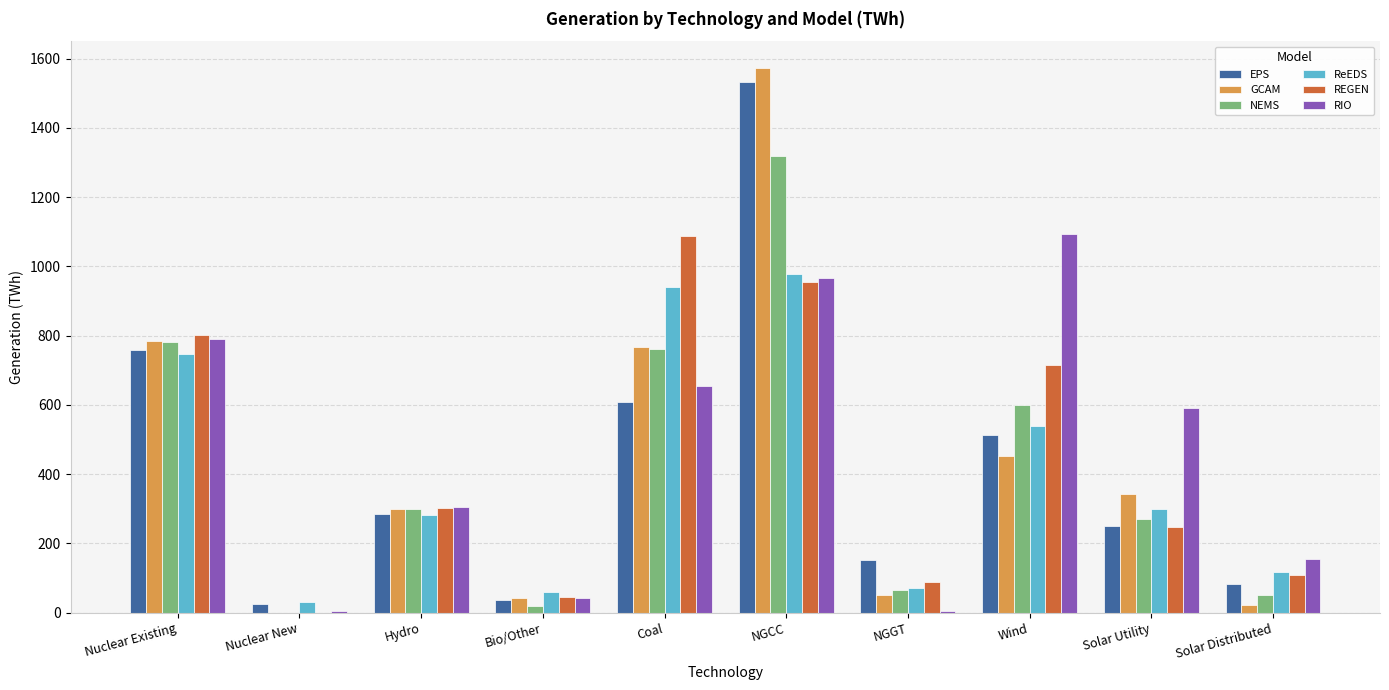

At which label does ReEDS reach its peak?

NGCC